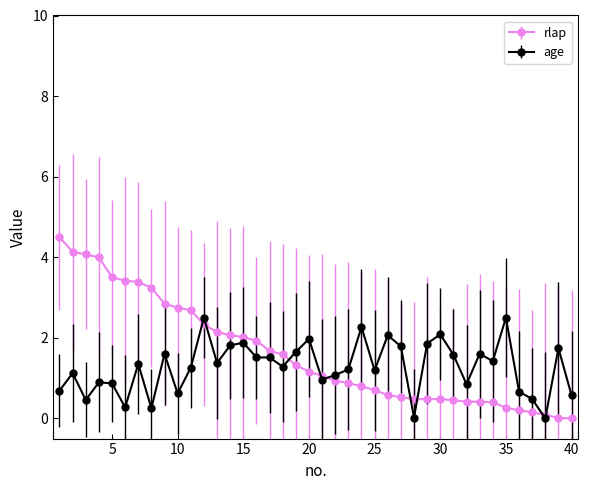

Which series has the widest spread of values?

rlap